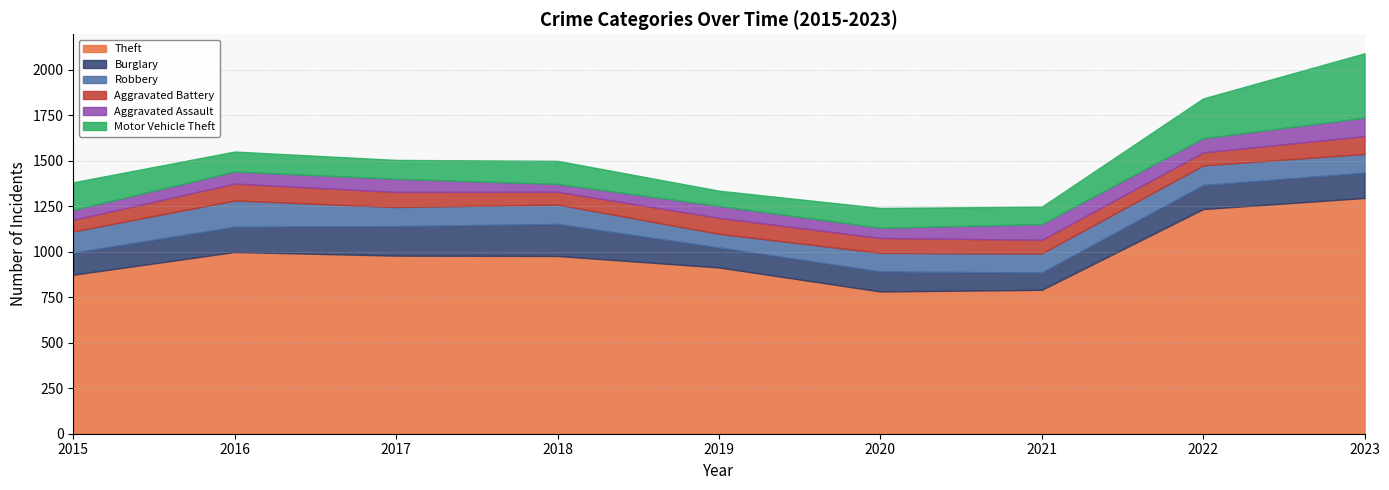

Which category has the highest value in the Aggravated Assault series?

2023